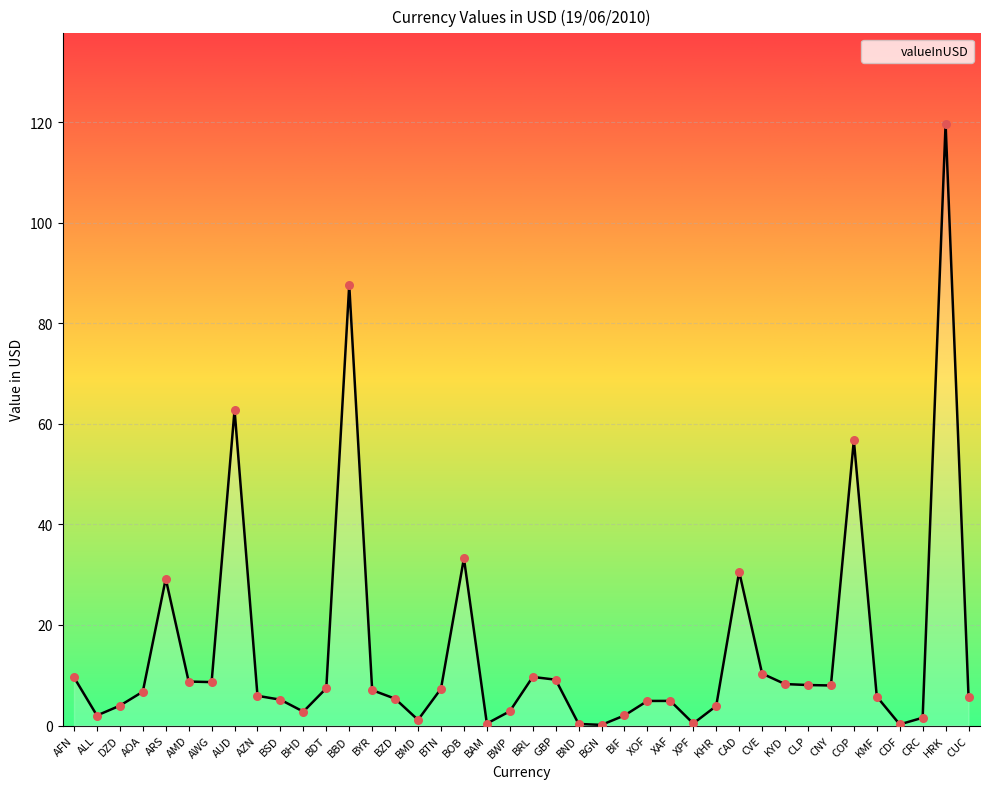

Which has a higher value, BTN or DZD?

BTN